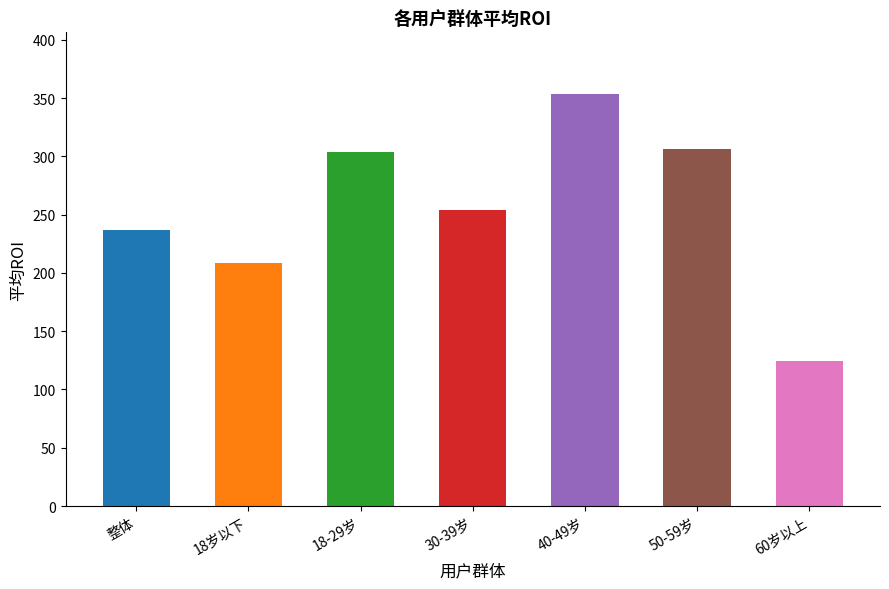

What is the approximate value at 整体?

237.2